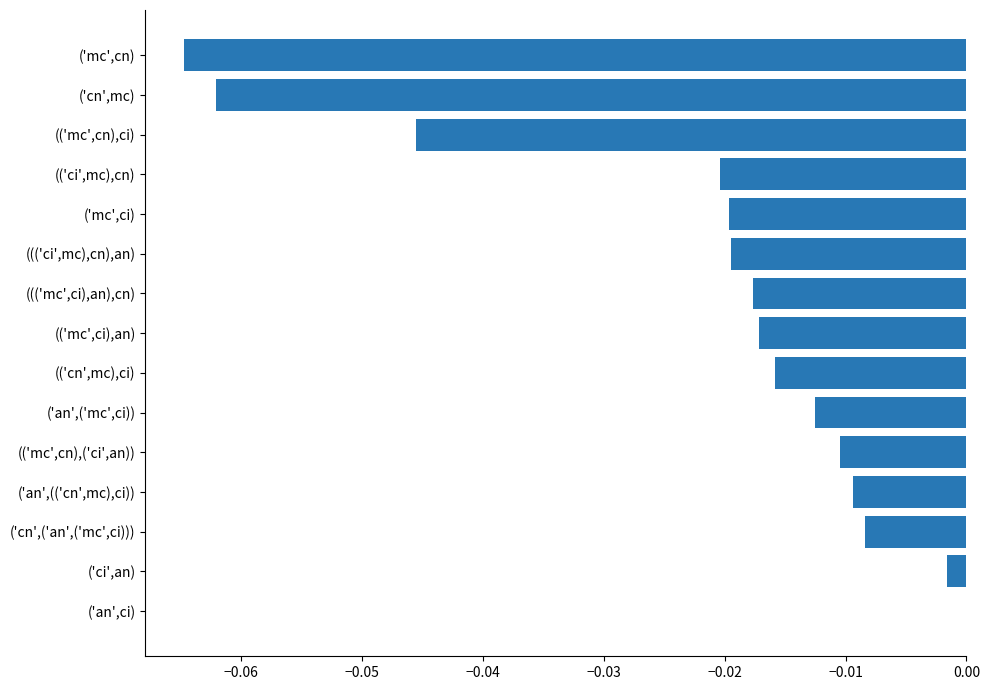

What is the sum of all values?

-0.3